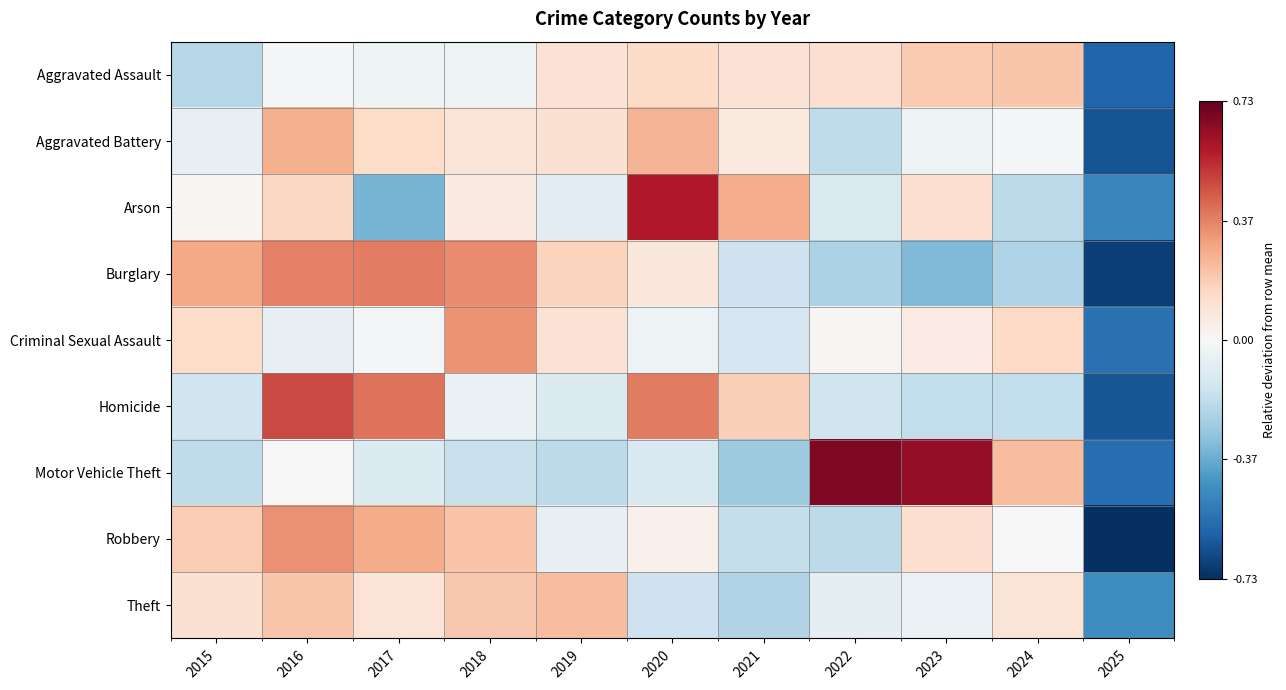

At how many categories does at least one series exceed 0?

10